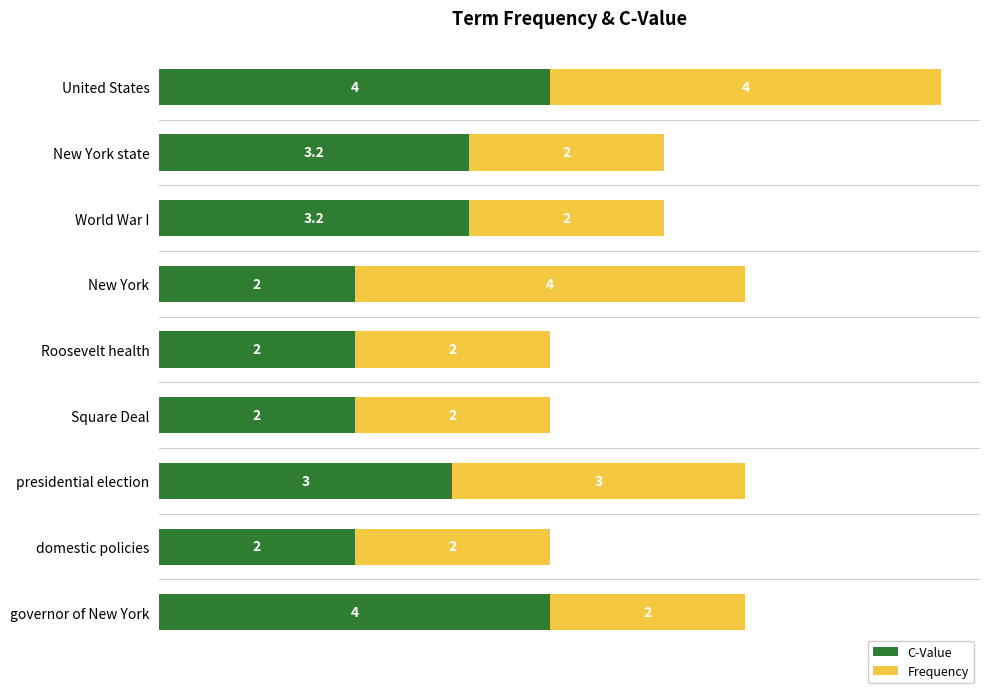

What is the maximum value for C-Value?

4.0